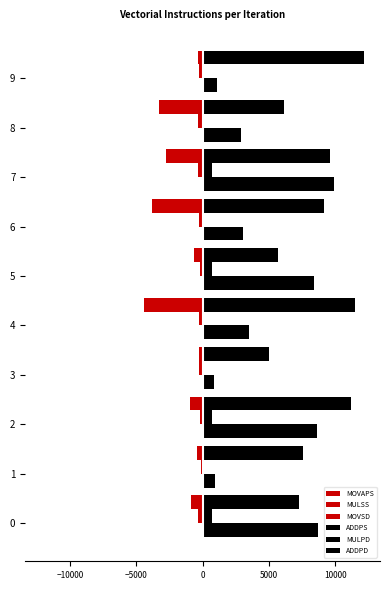

How many series are shown in this chart?

6